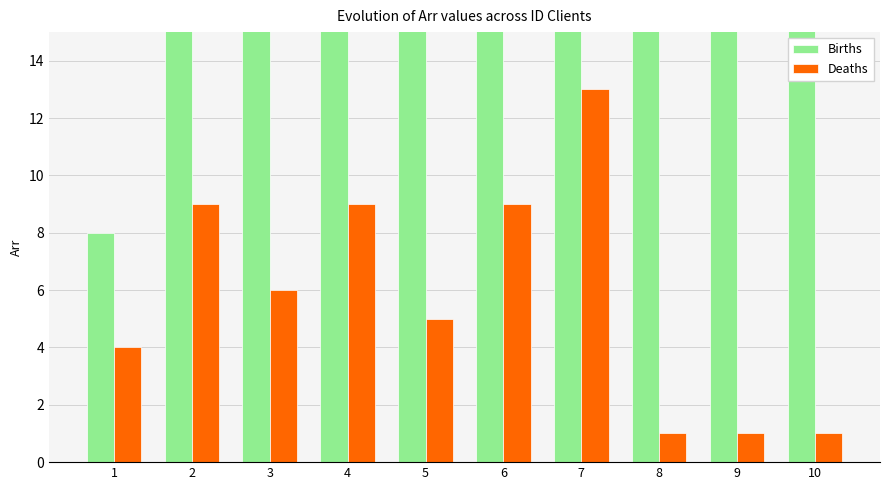

How many data points in Deaths are less than 6?

5